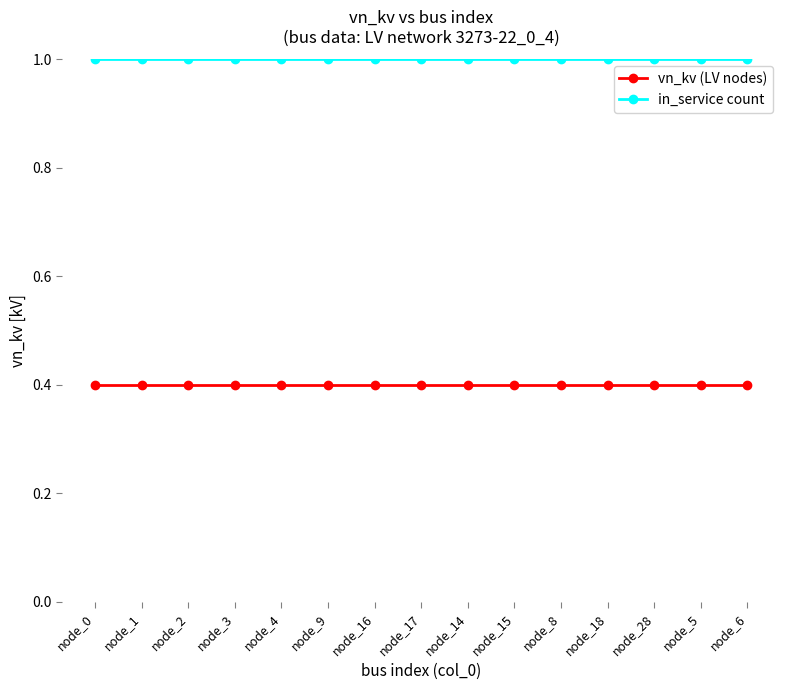

What is the highest value of the vn_kv (LV nodes) series?

0.4